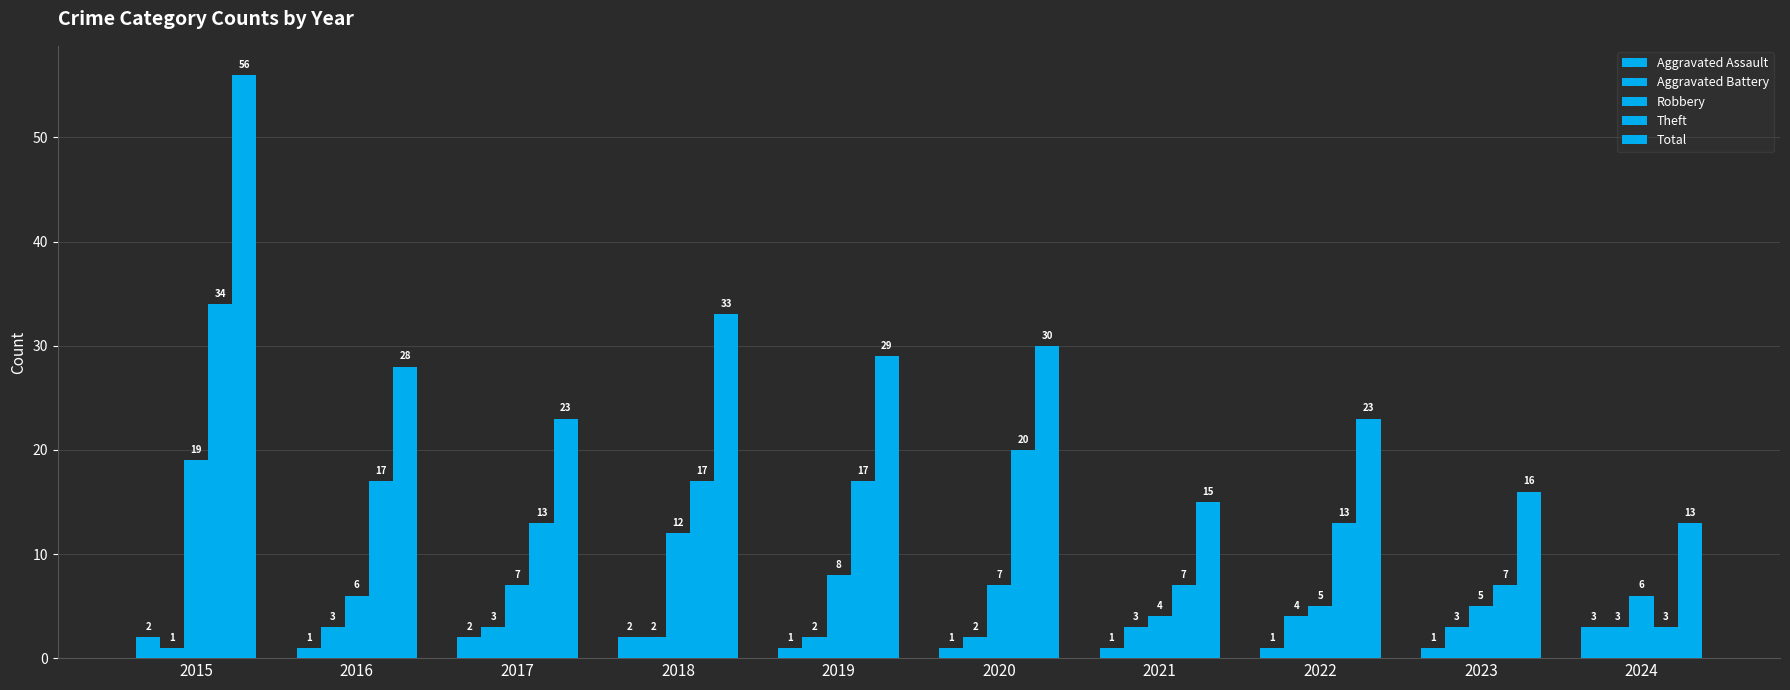

How many bars are there in each group?

5